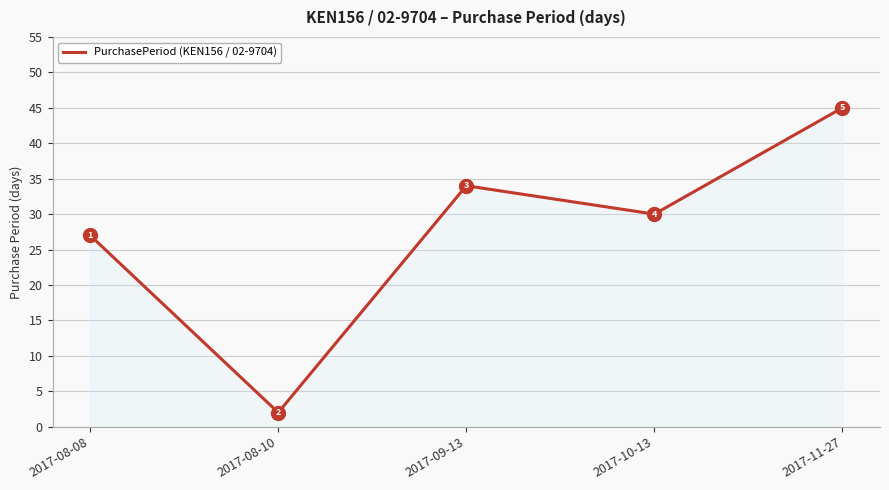

Reading left to right, list all the values displayed in this chart.

2017-08-08=27	2017-08-10=2	2017-09-13=34	2017-10-13=30	2017-11-27=45